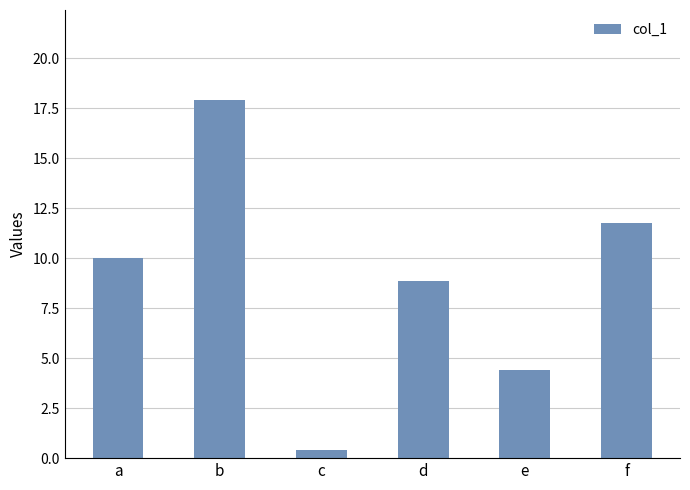

Reading left to right, transcribe all the data shown in this chart.

a=10.0	b=17.9	c=0.4	d=8.9	e=4.4	f=11.8